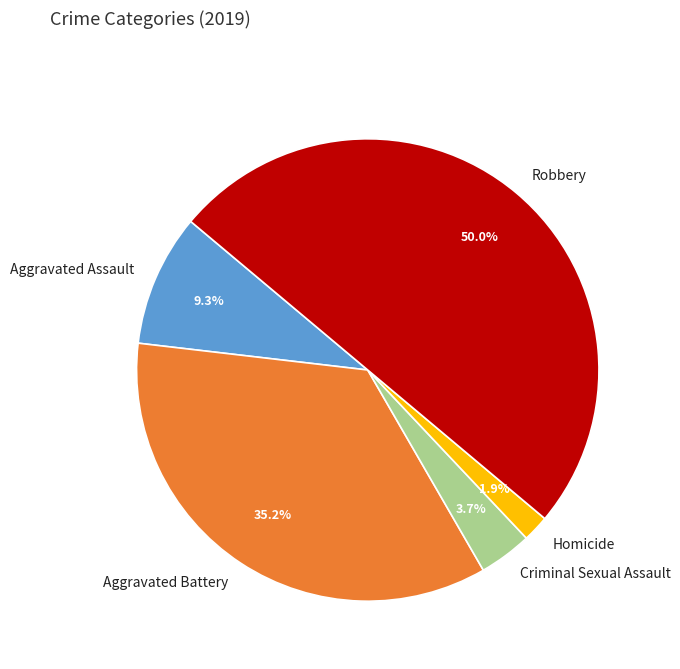

What is the smallest slice in the pie chart?

Homicide